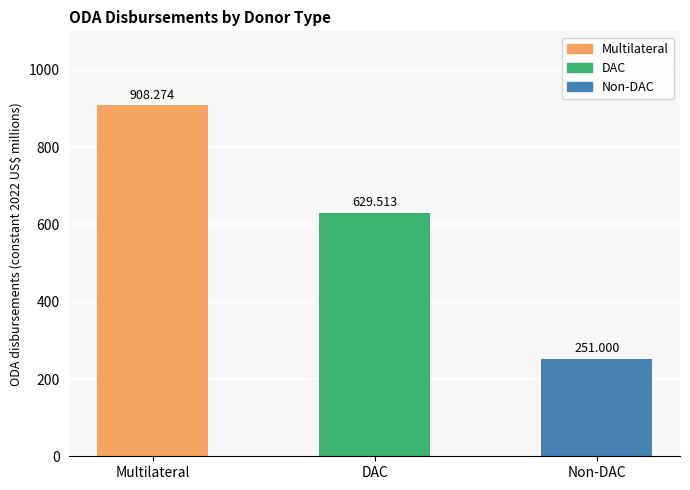

What is the difference between the maximum and minimum values?

657.3